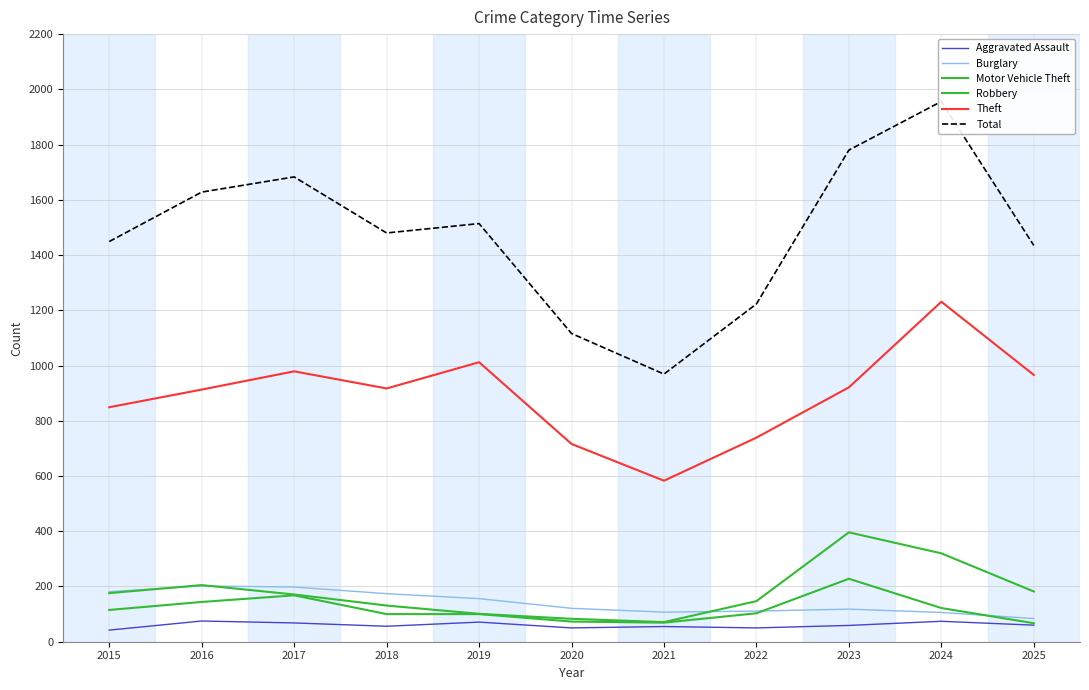

Where do Burglary and Motor Vehicle Theft first cross each other?

2015 and 2016